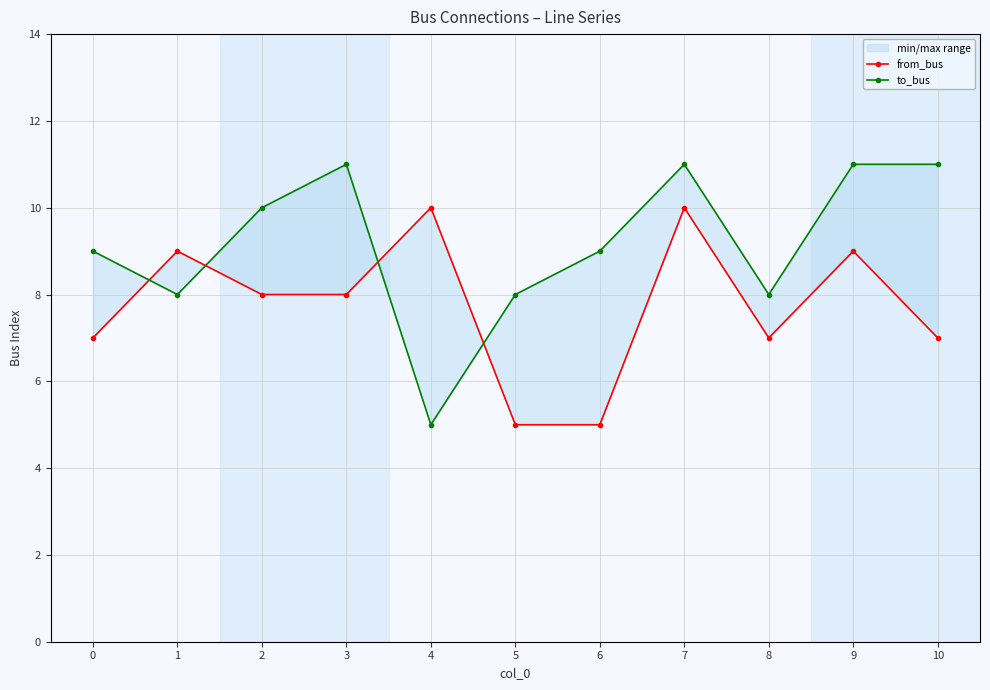

Which has a higher value, 8 or 2?

2